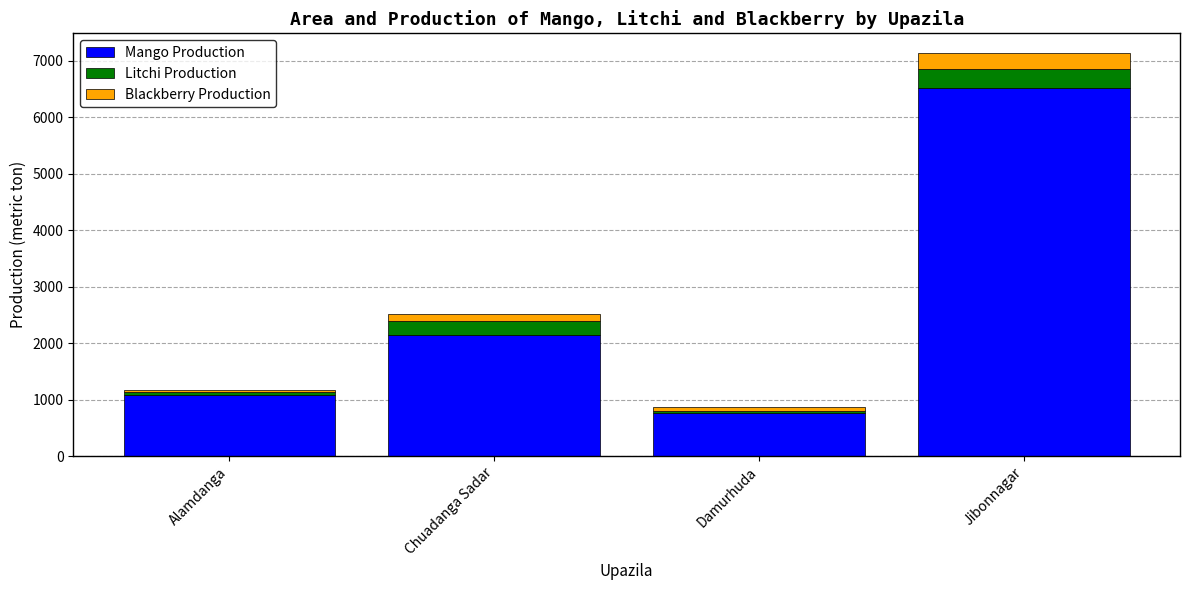

How many series are shown in this chart?

3